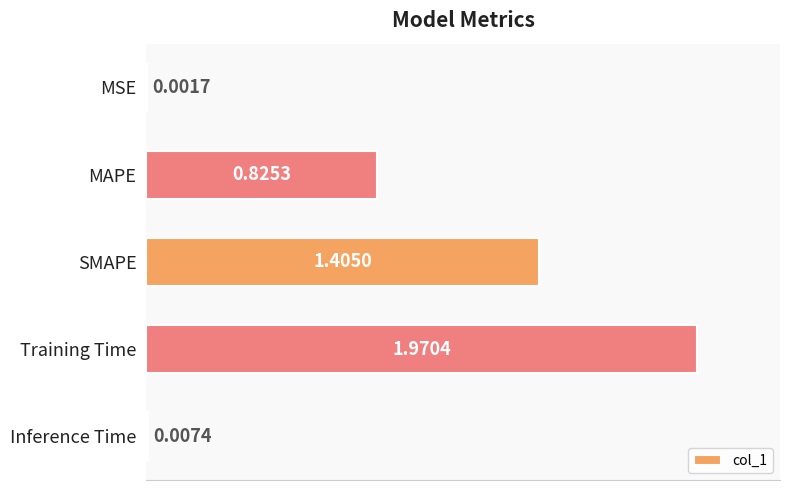

At which label is the value closest to 0?

MSE